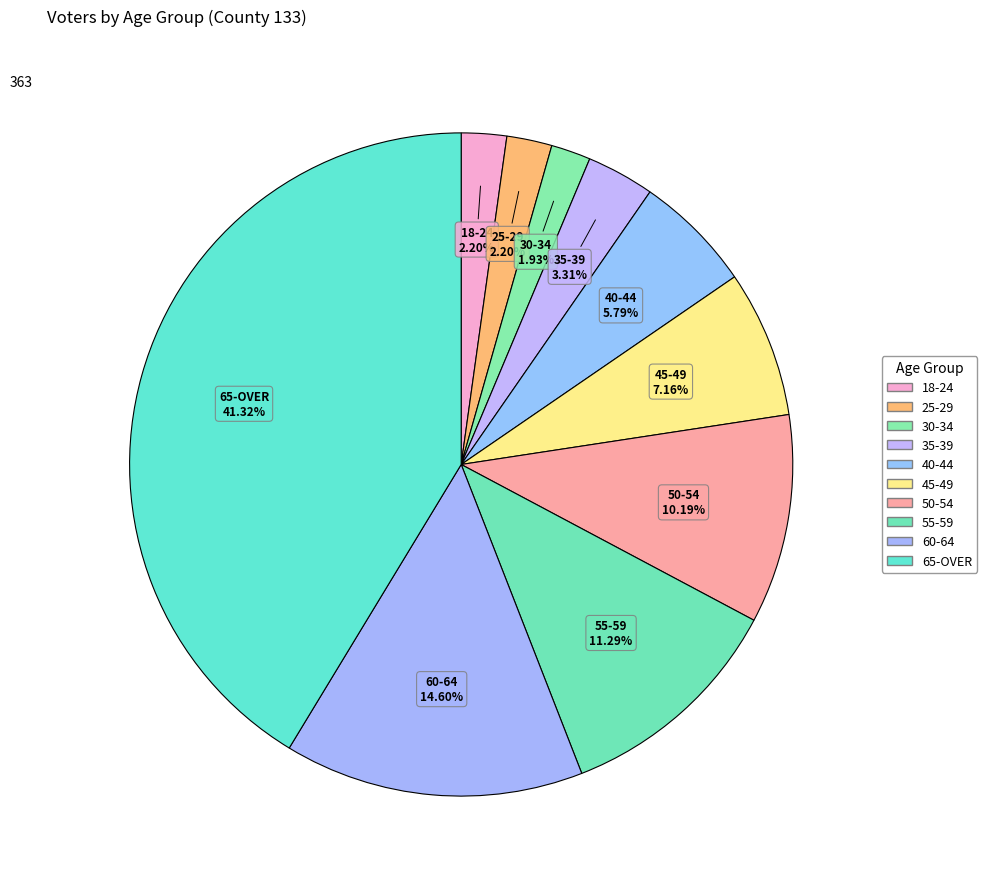

Count the number of slices in the pie.

10